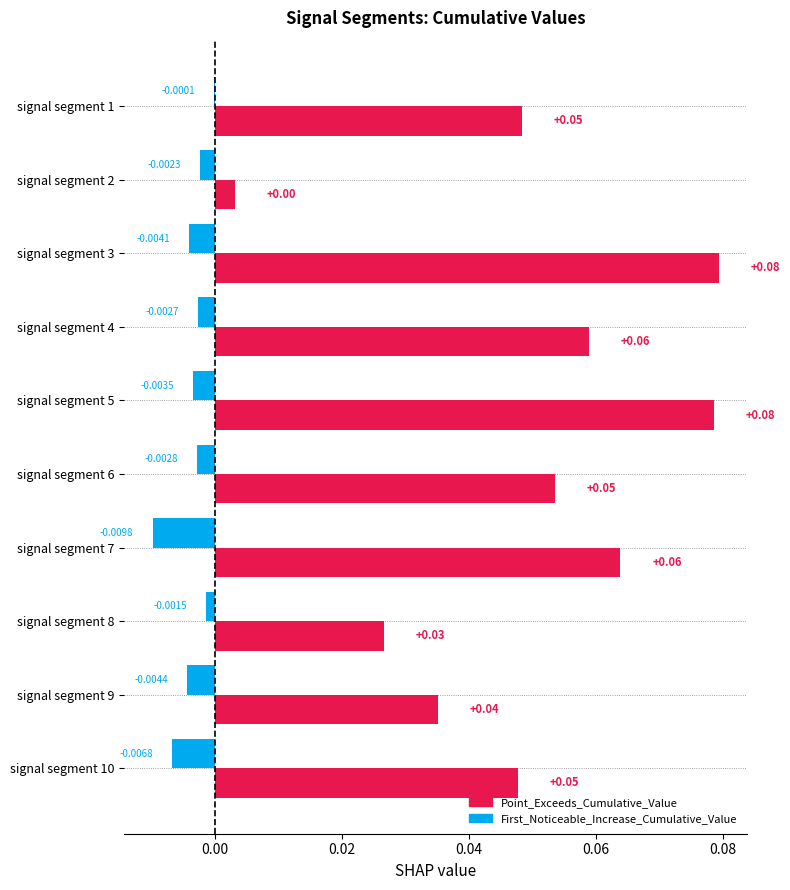

How many groups of bars are there?

10